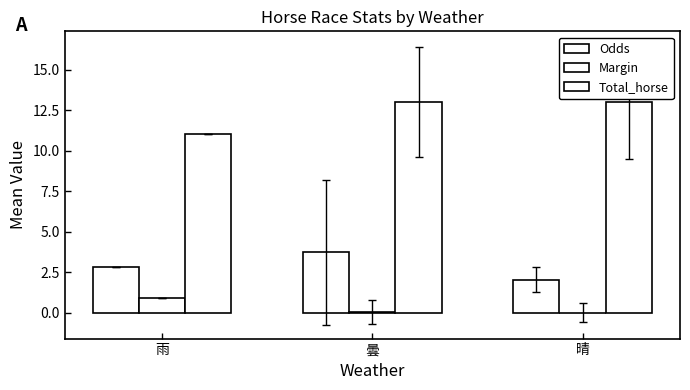

How many categories are shown in the chart?

3